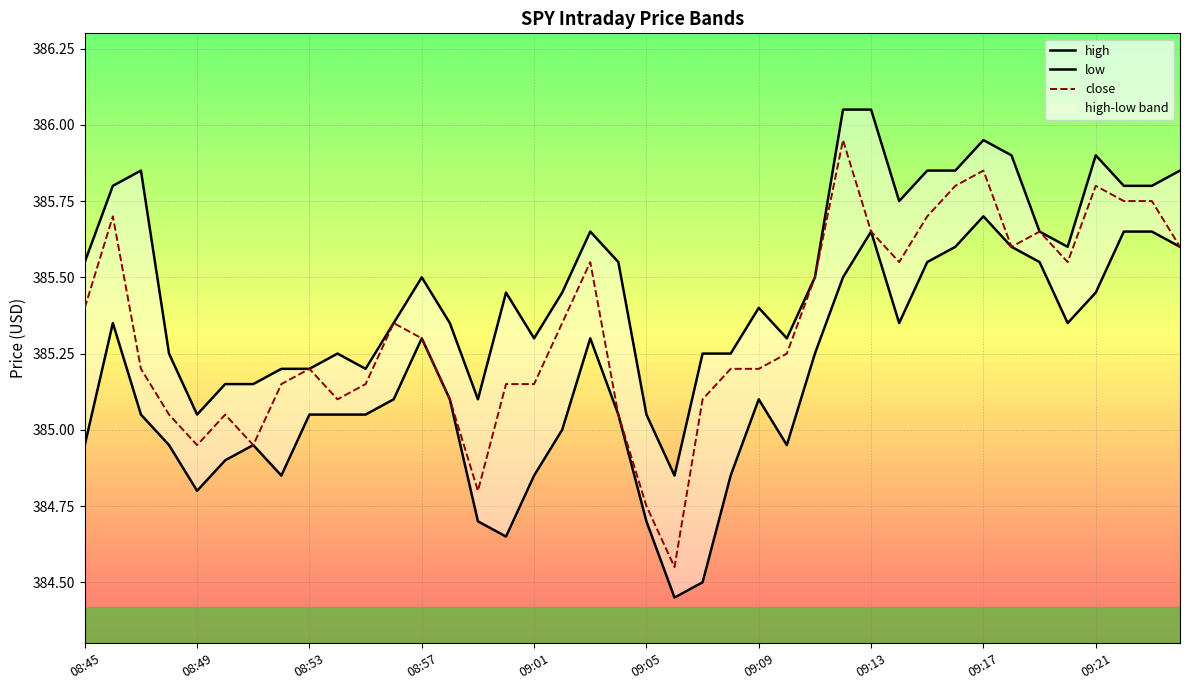

True or false: close and low intersect in this chart.

False